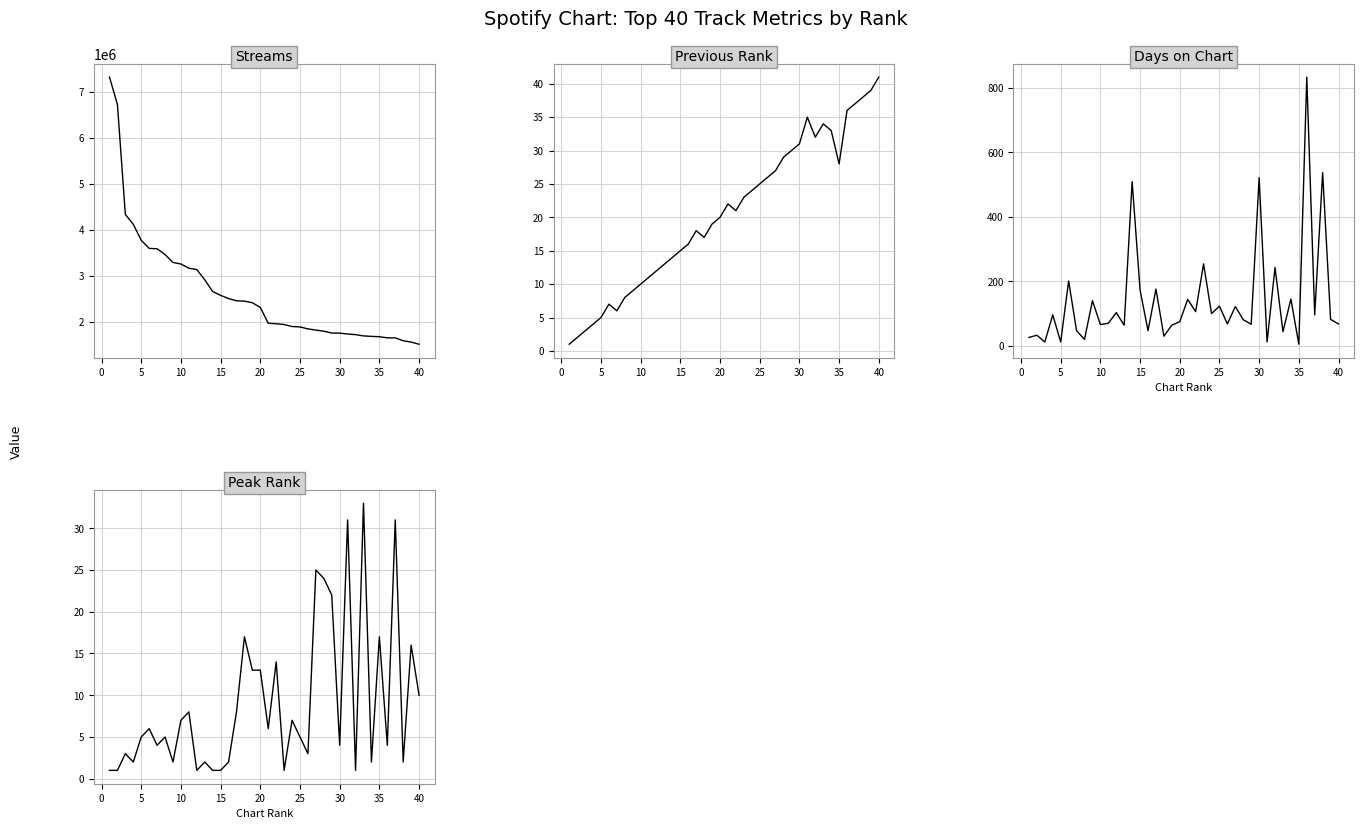

True or false: streams and days_on_chart cross at least once.

False